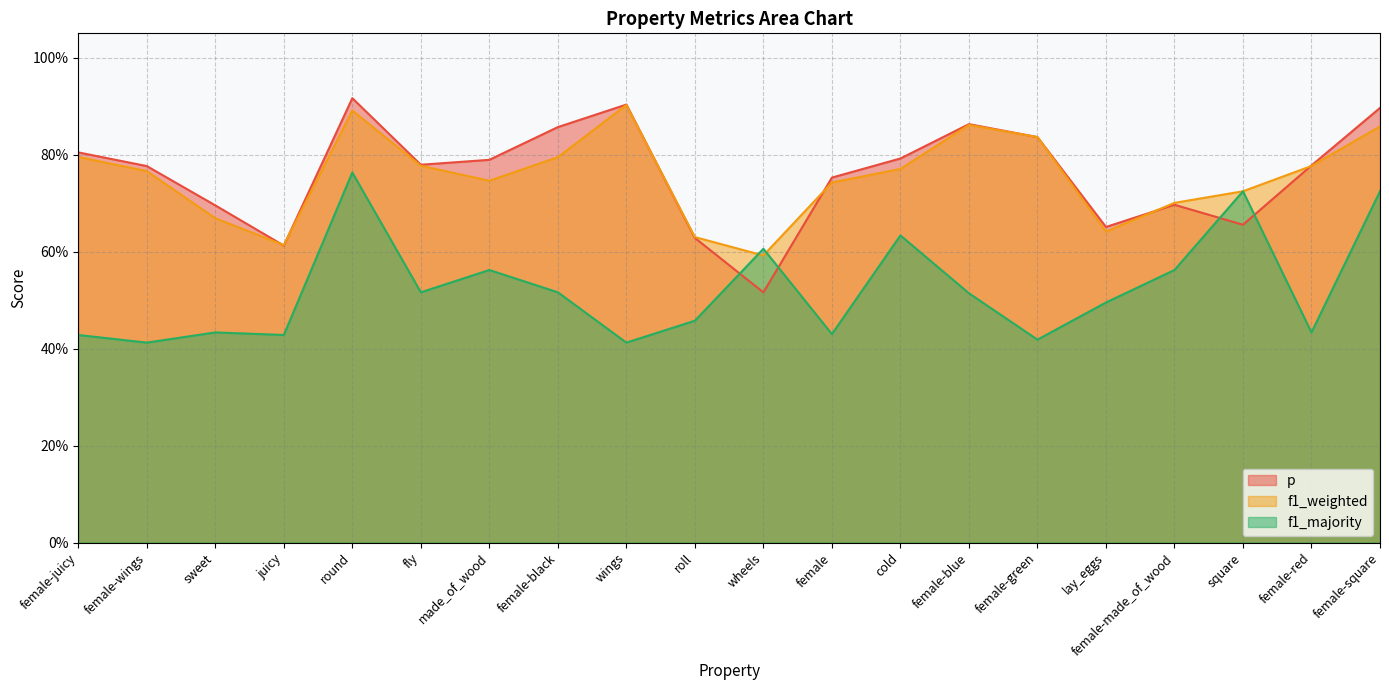

How many lines are shown in the chart?

3